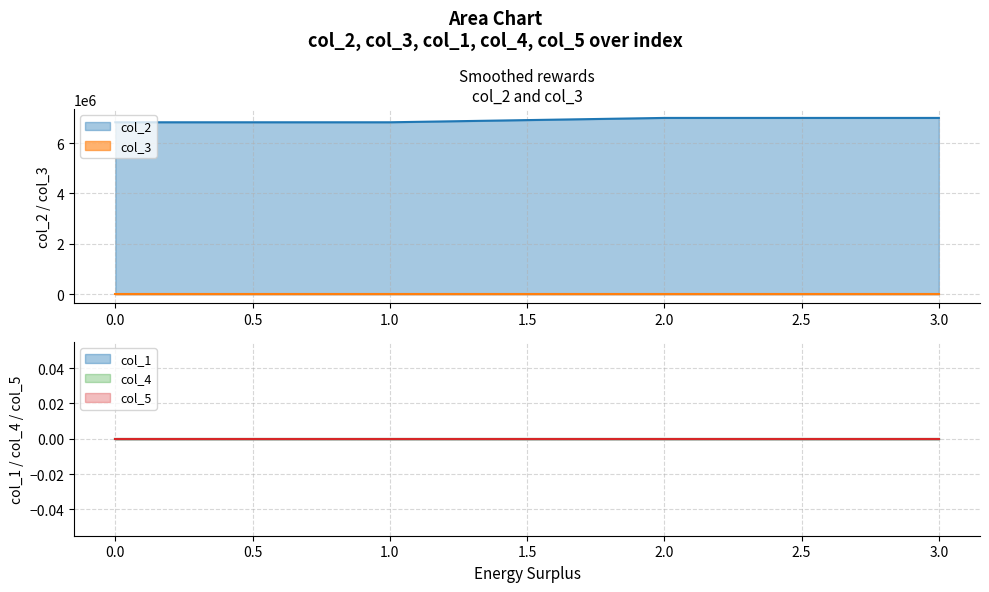

True or false: col_3 and col_2 cross at least once.

False